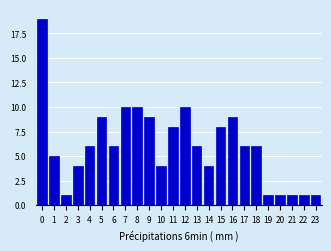

Reading right to left, extract all data points from this chart.

23=1	22=1	21=1	20=1	19=1	18=6	17=6	16=9	15=8	14=4	13=6	12=10	11=8	10=4	9=9	8=10	7=10	6=6	5=9	4=6	3=4	2=1	1=5	0=19